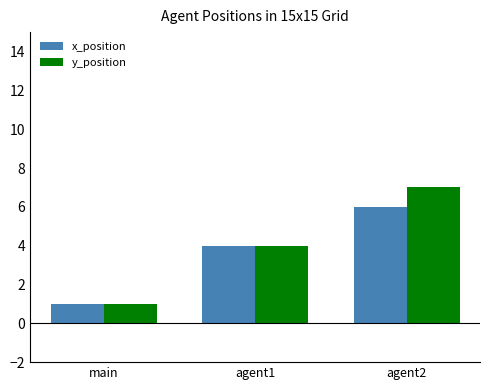

Where is y_position nearest to the value 4?

agent1